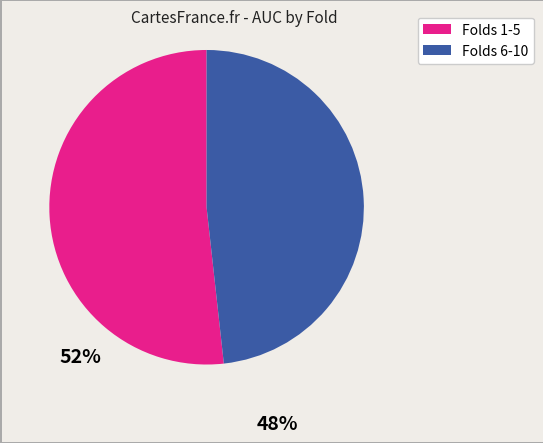

Does any single category account for the majority?

Yes